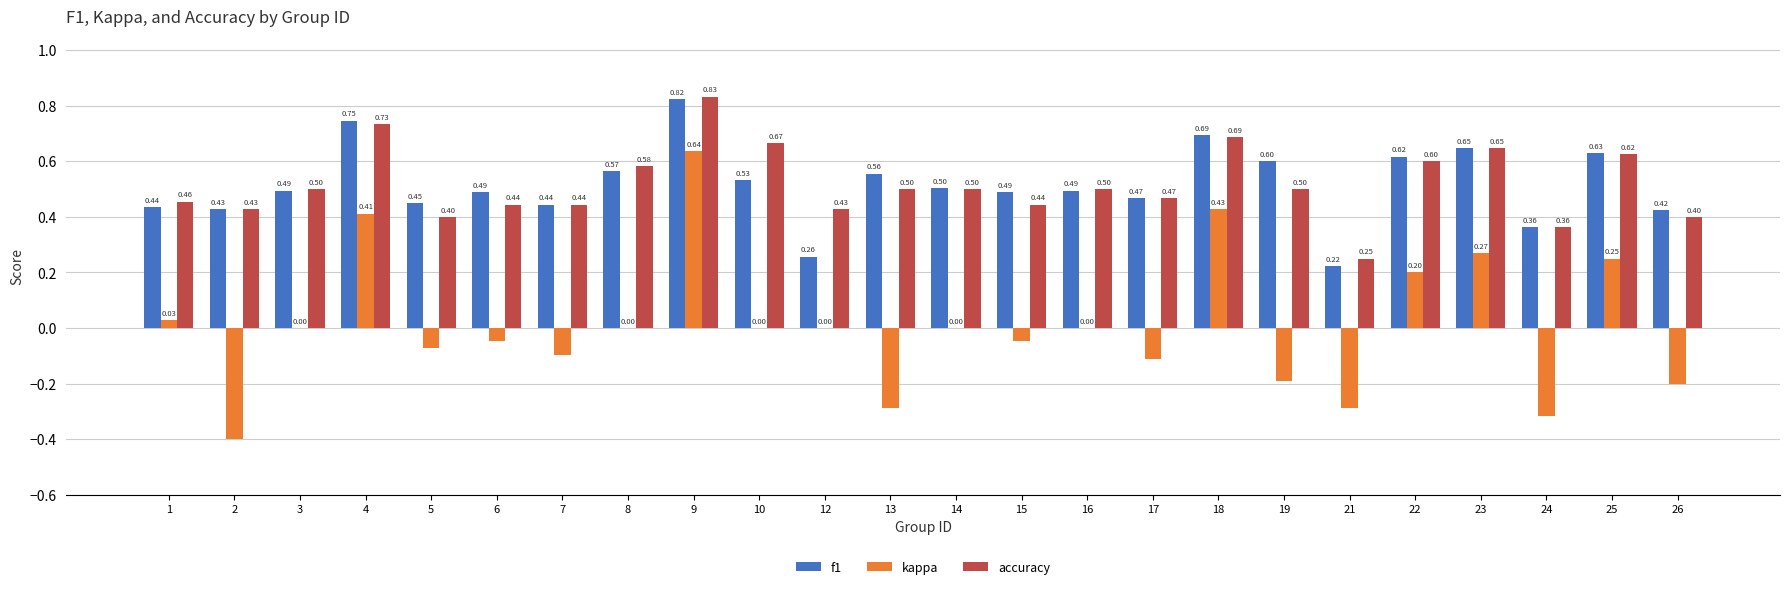

How many groups of bars are there?

24